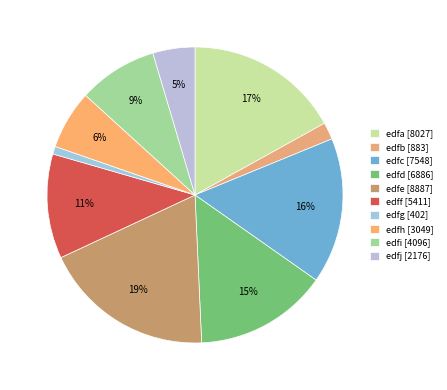

Is it true that edfa is 11% of the pie?

False